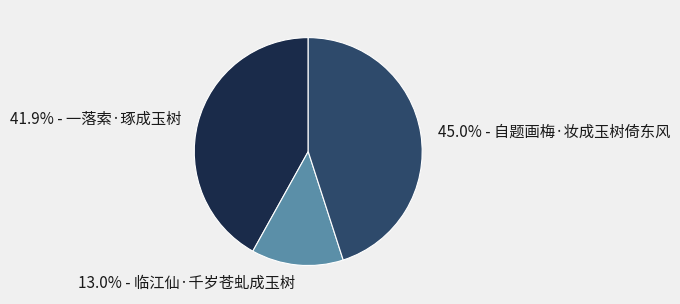

Between 13.0% - 临江仙·千岁苍虬成玉树 and 41.9% - 一落索·琢成玉树, which is larger?

41.9% - 一落索·琢成玉树